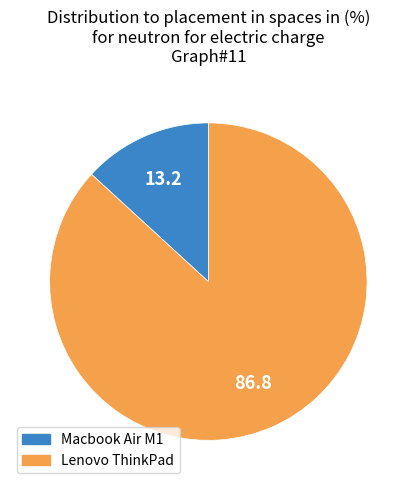

Which slice is the smallest?

Macbook Air M1